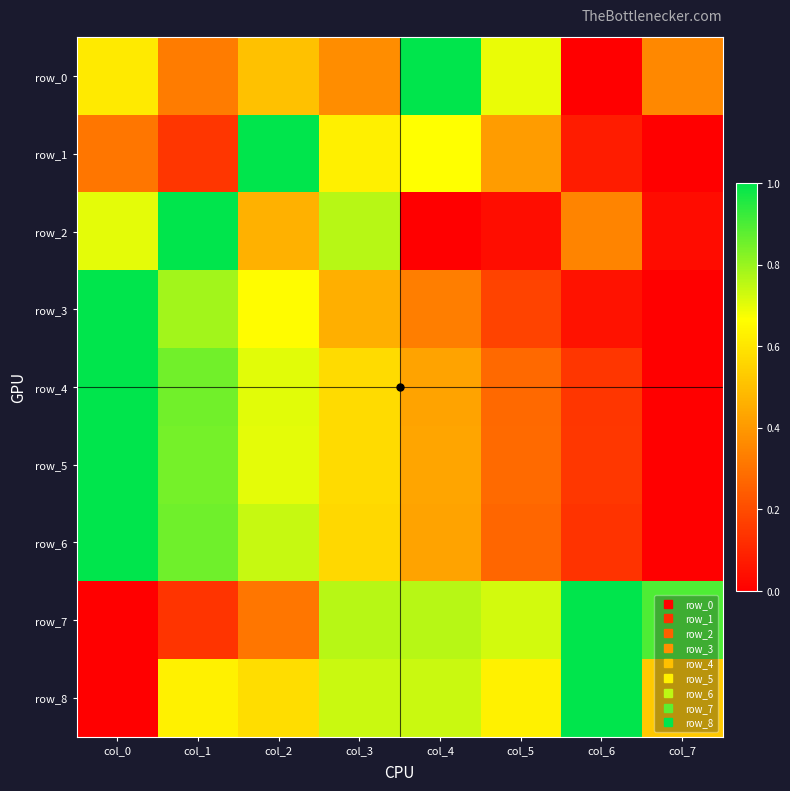

What is the sum of all row_7 values?

4.6